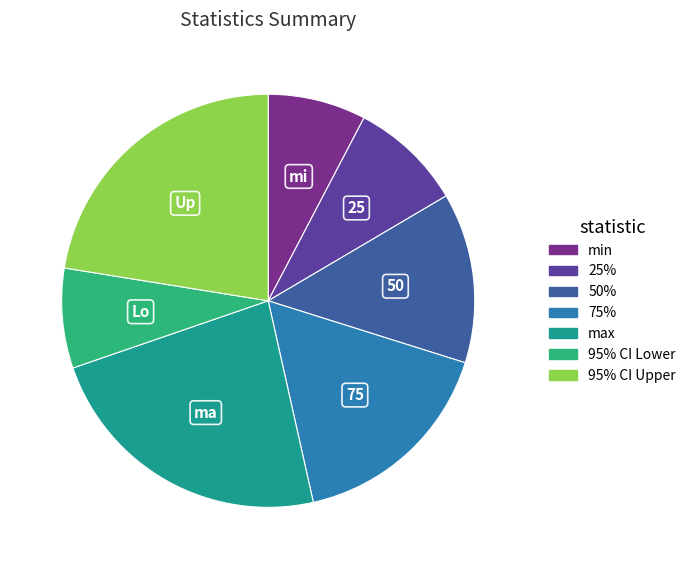

Count the number of slices in the pie.

7